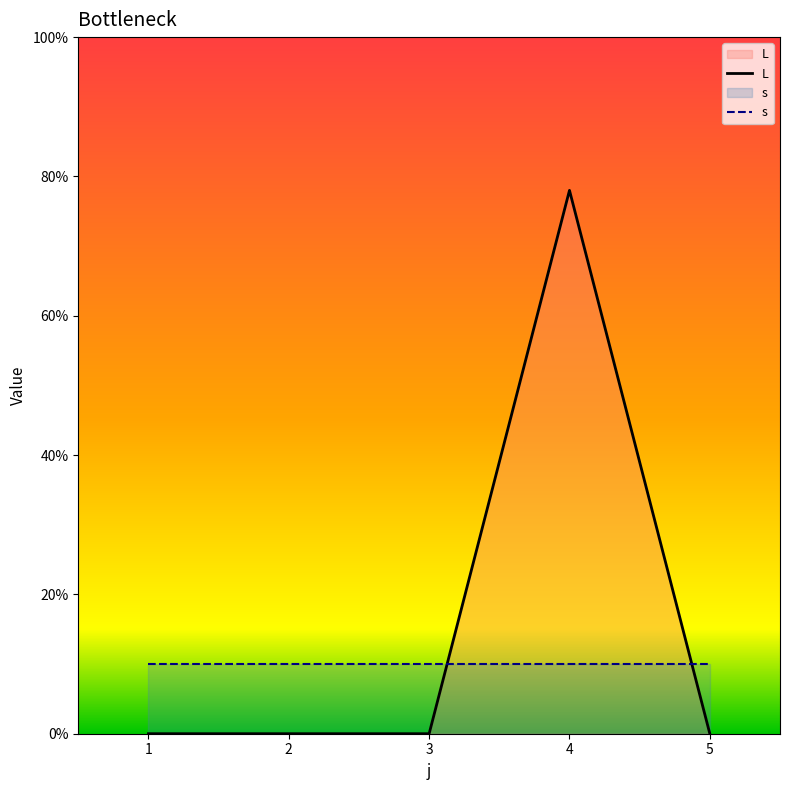

Does the chart display data point markers on the line(s)?

No